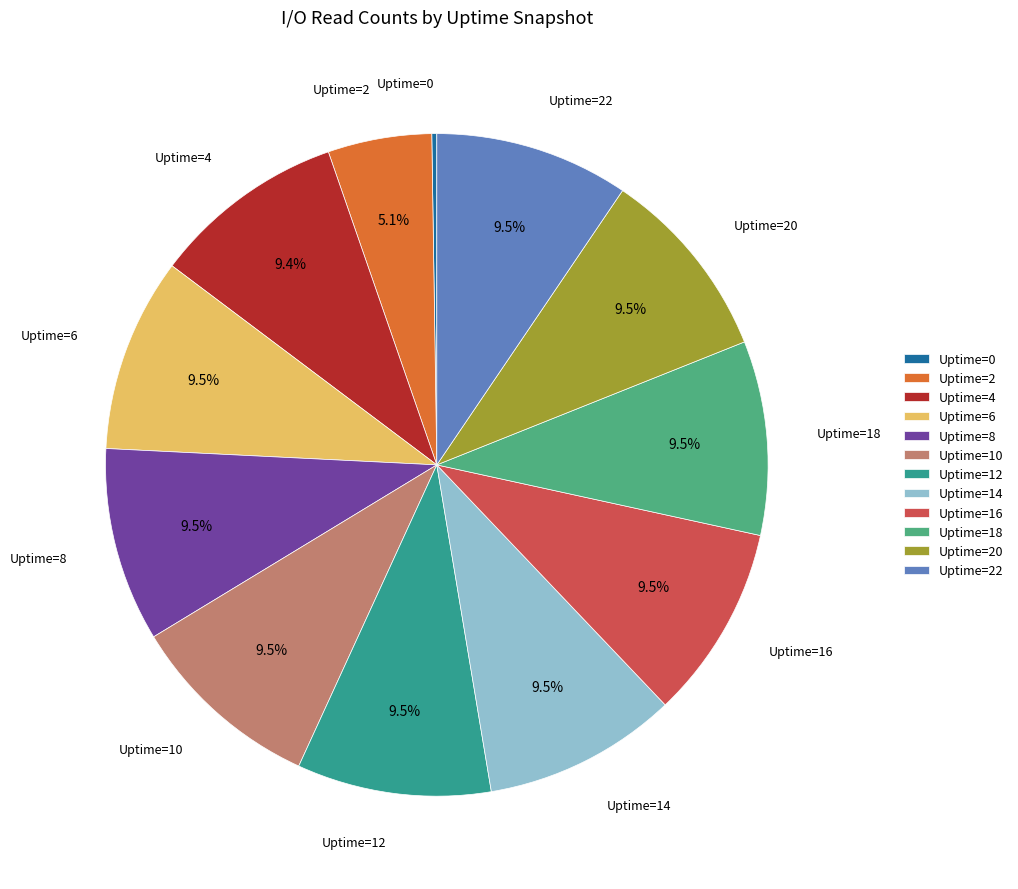

How much of the chart is everything except Uptime=14?

90.5%